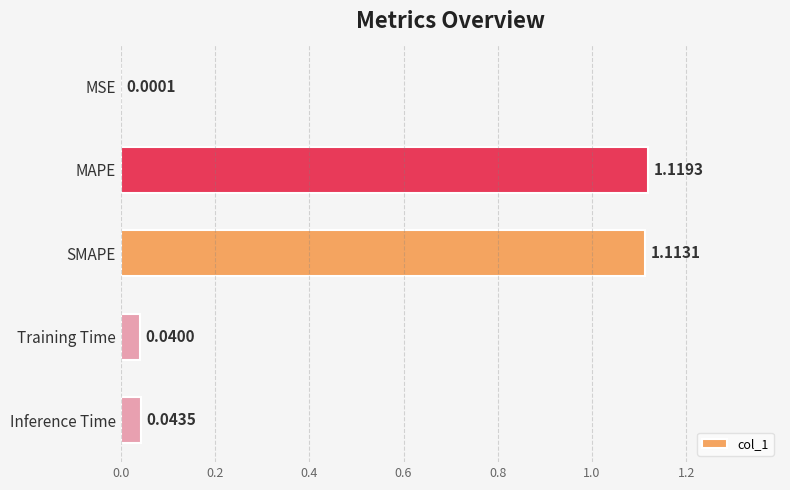

Between MSE and Training Time, which is larger?

Training Time